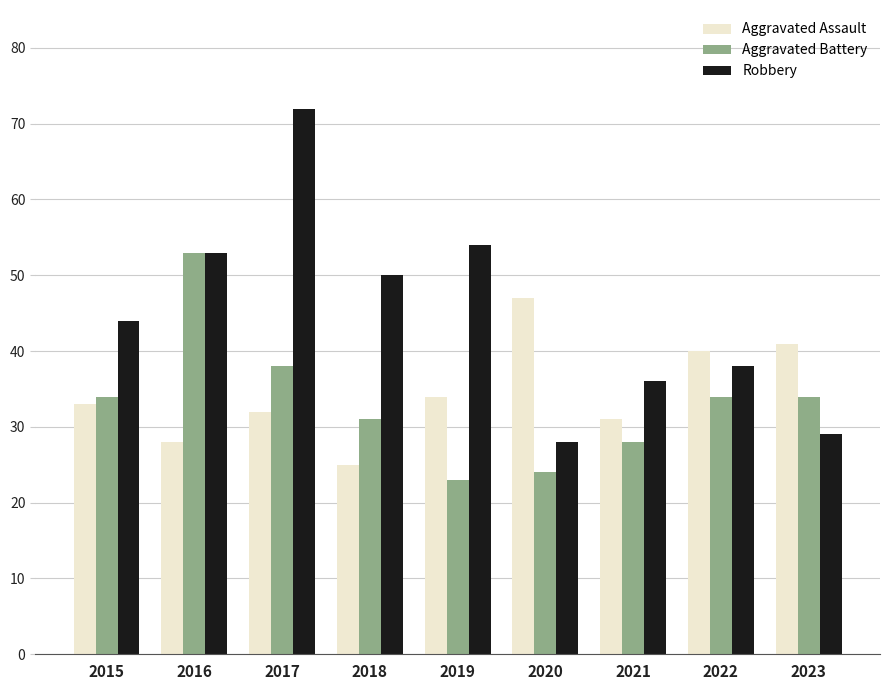

At which category does the chart reach its peak across all series?

2017